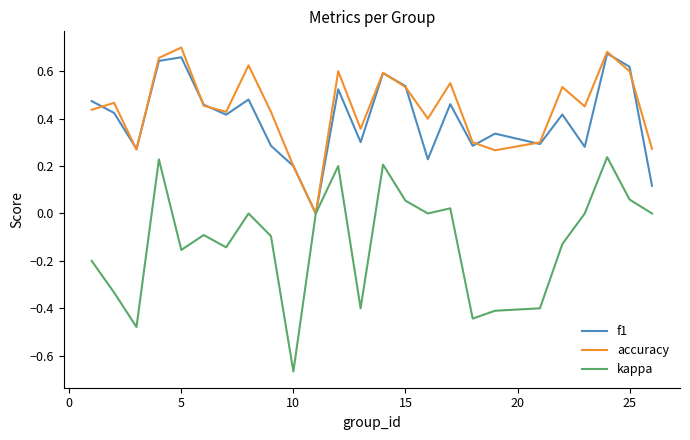

Which series has the largest range (max minus min)?

kappa